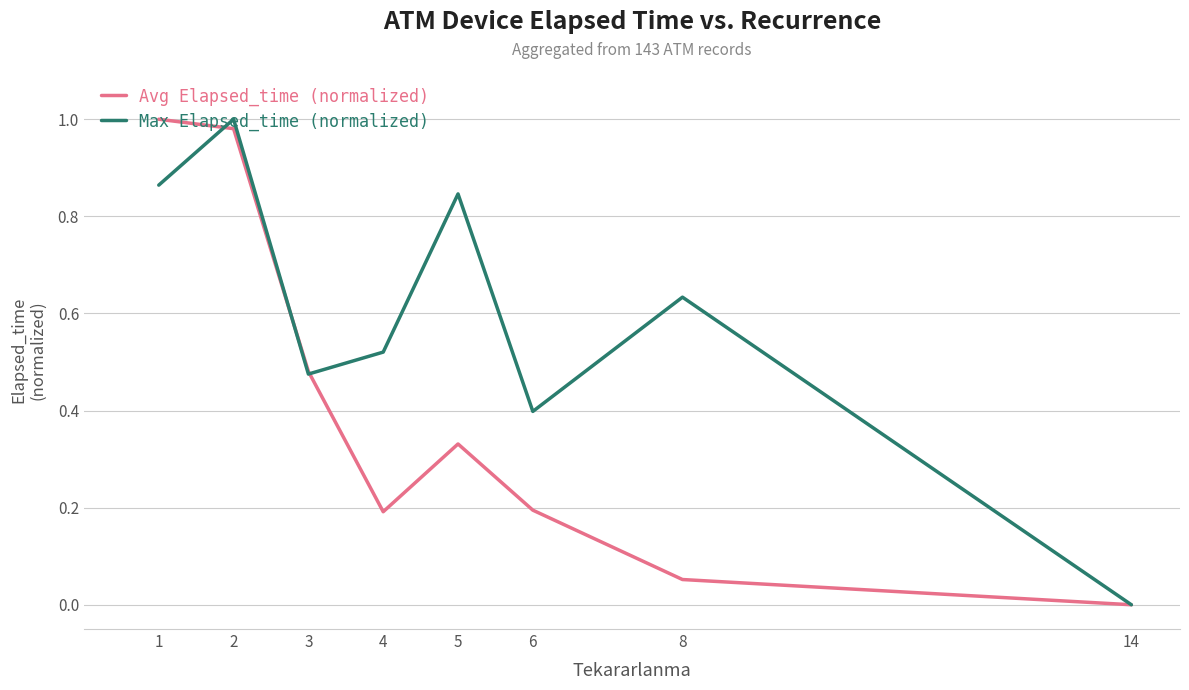

Where is Avg Elapsed_time (normalized) nearest to the value 0?

14